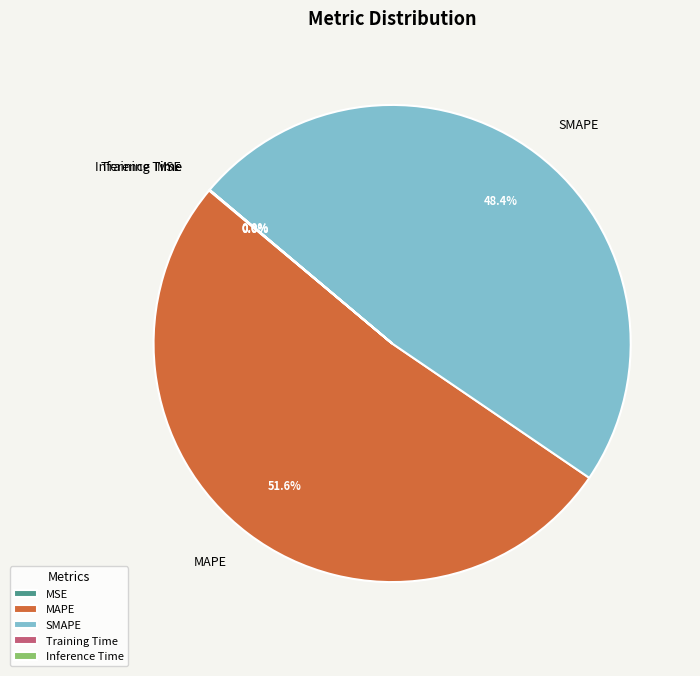

Does any single category account for the majority?

Yes